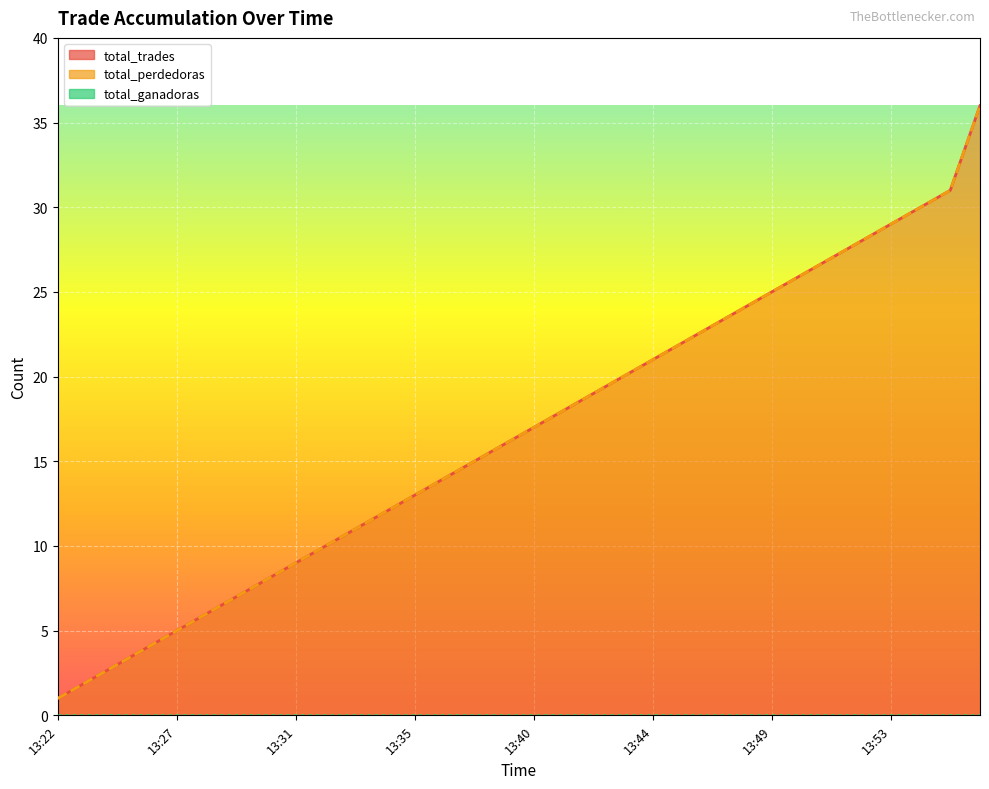

What is the difference between the maximum and minimum values in the total_perdedoras series?

35